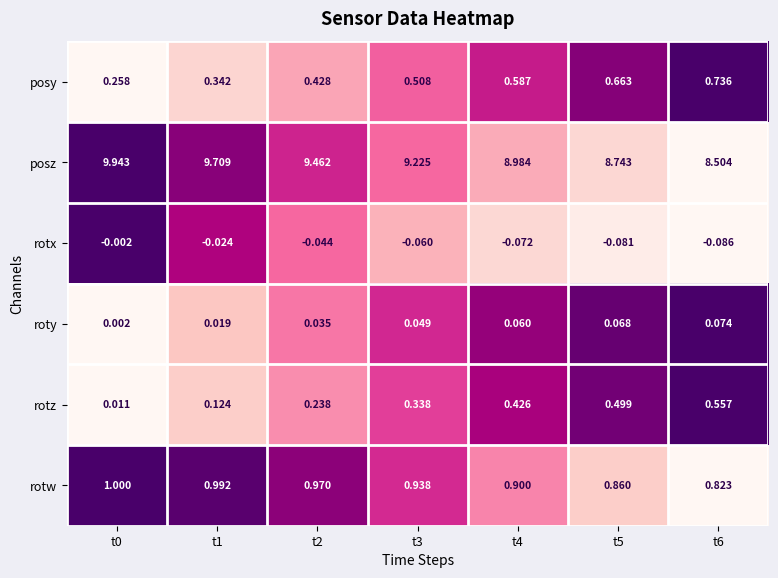

Rank the series at t5 from highest to lowest value.

posz, rotw, posy, rotz, roty, rotx